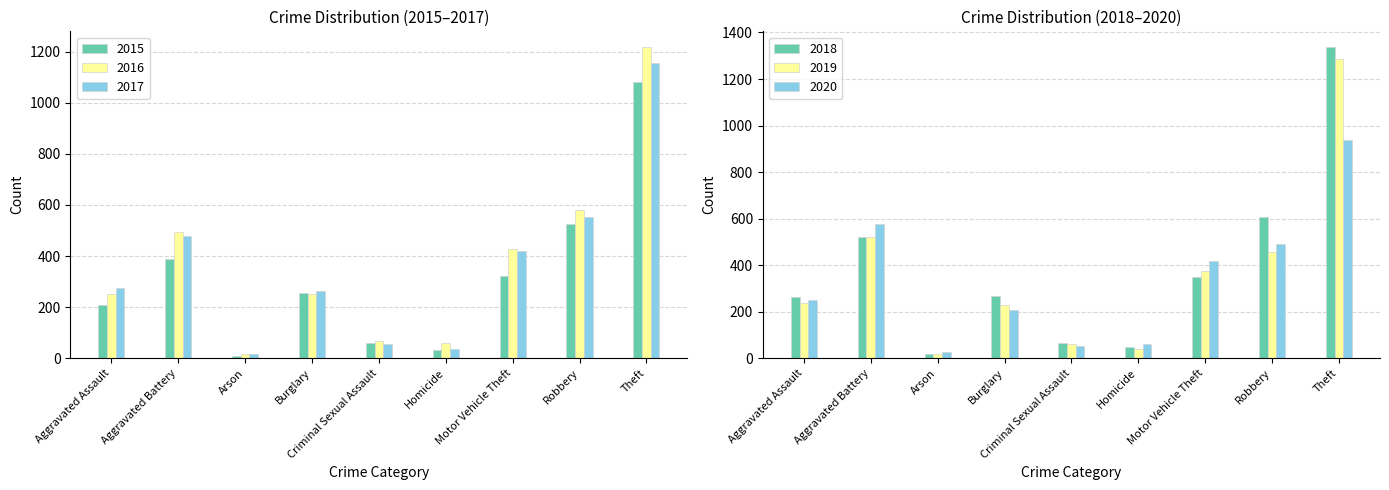

Which series changed the most between Burglary and Criminal Sexual Assault?

2017